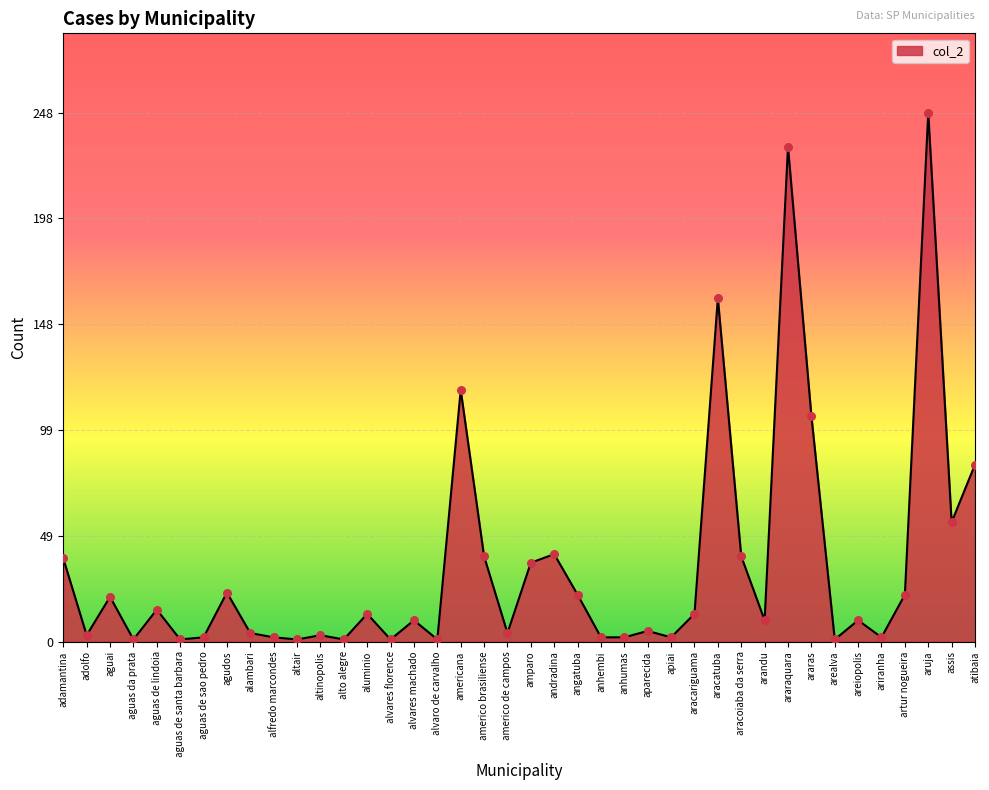

Between altair and alambari, which is larger?

alambari